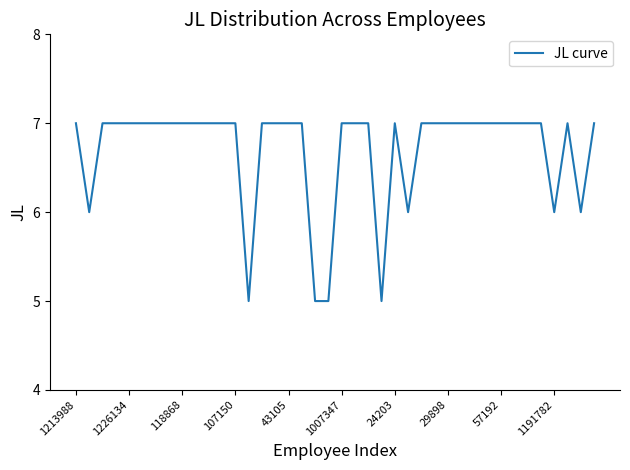

What is the greatest value displayed?

7